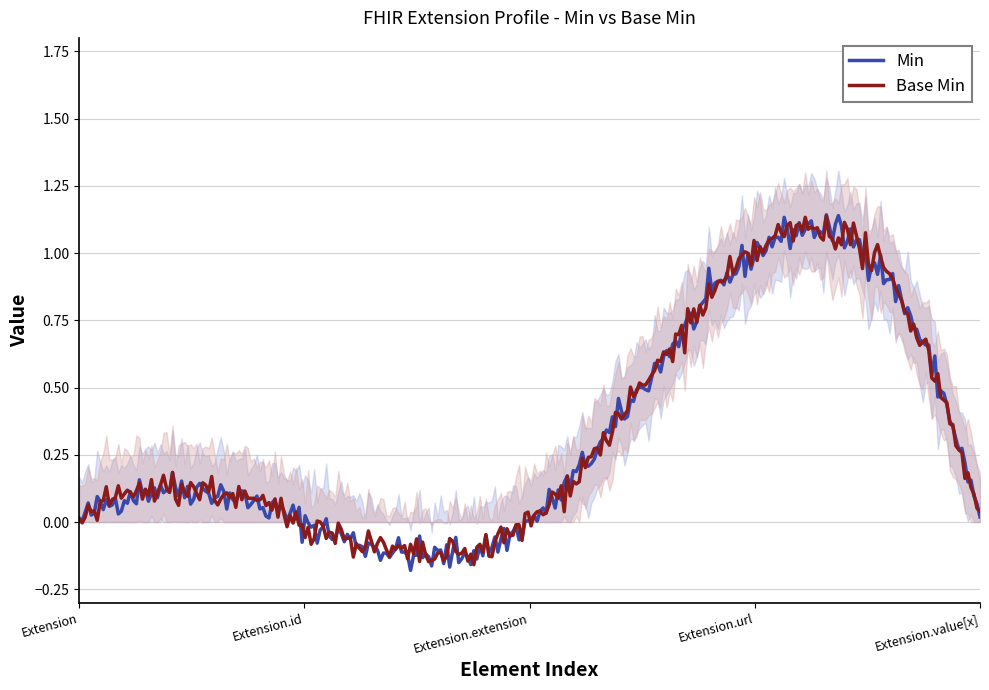

At which label is Min closest to 0?

Extension